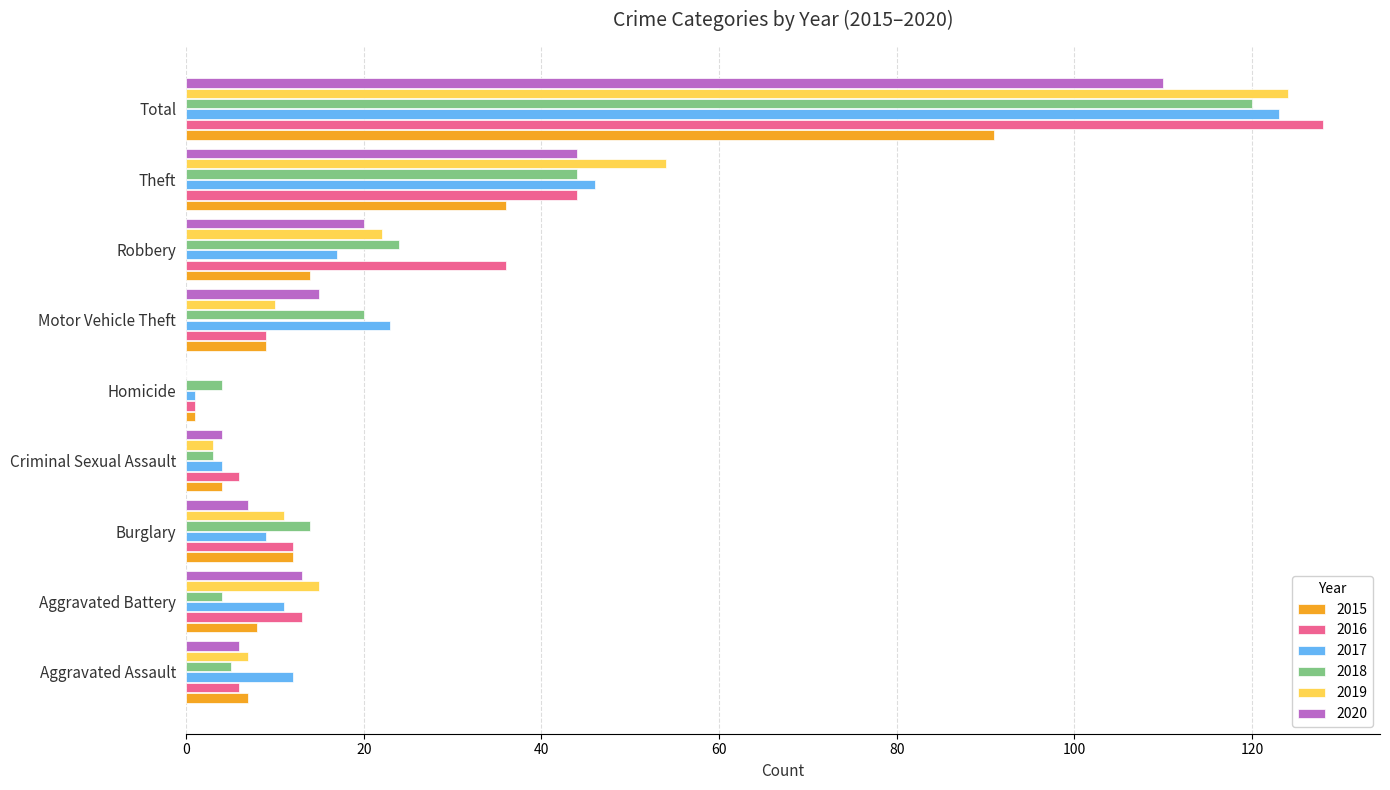

At which label is 2017 closest to 62?

Theft